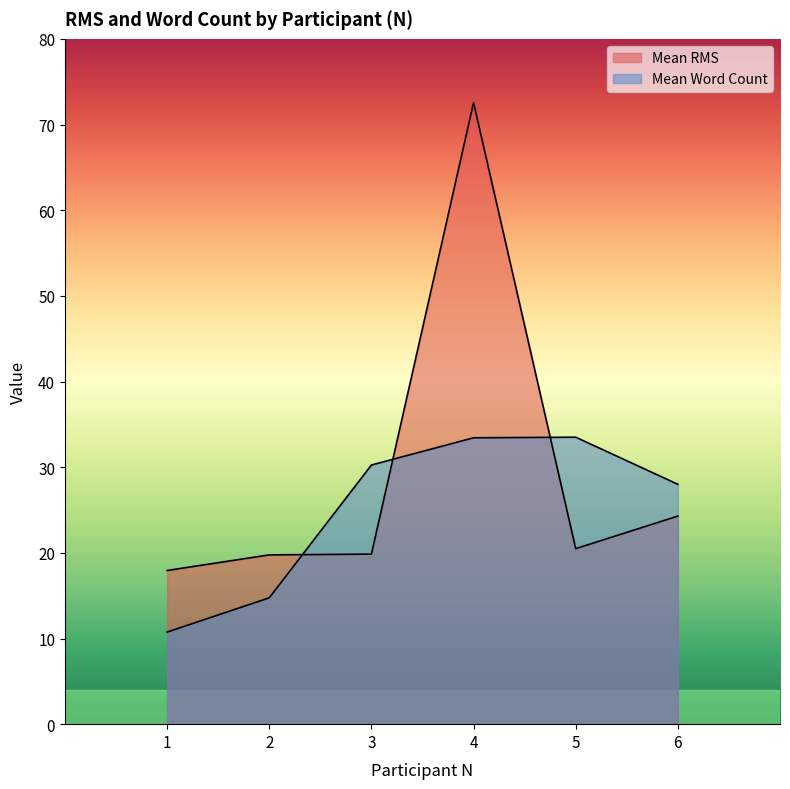

Is the value of Mean RMS at 6 greater than the value of Mean Word Count at 4?

No